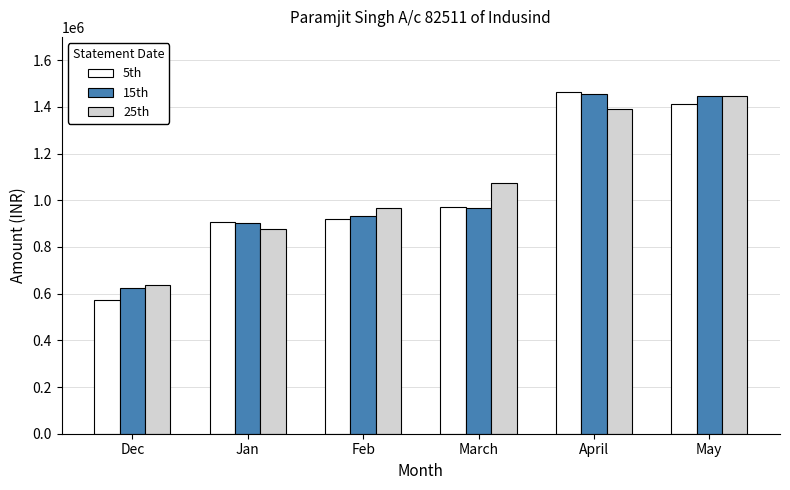

Which series changed the most between Feb and May?

15th